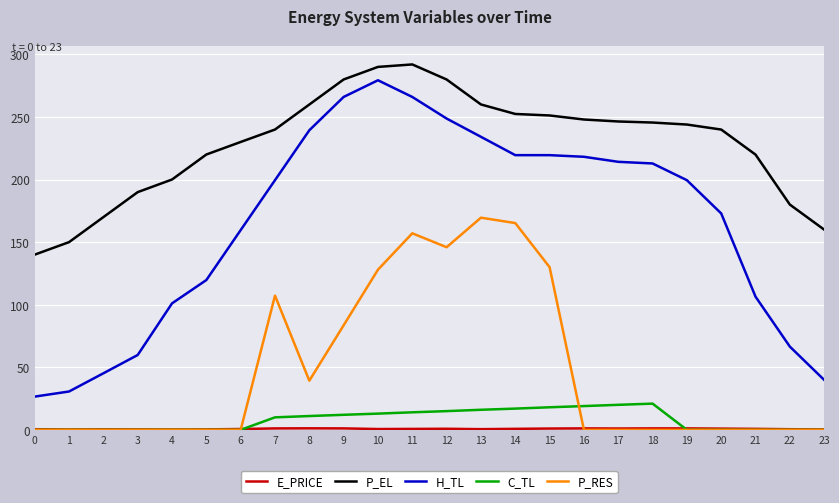

Which series has the widest spread of values?

H_TL